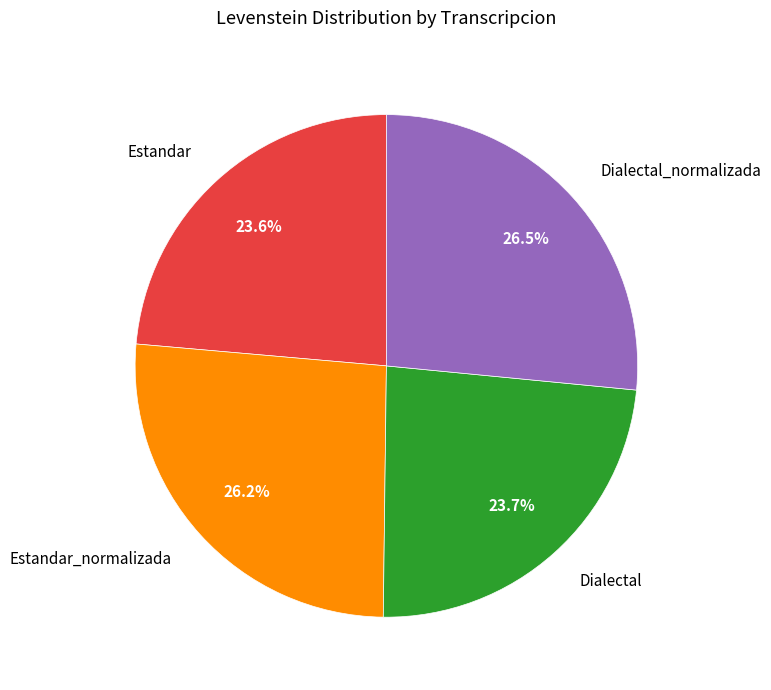

Do Estandar and Dialectal_normalizada together represent more than half of the pie?

Yes